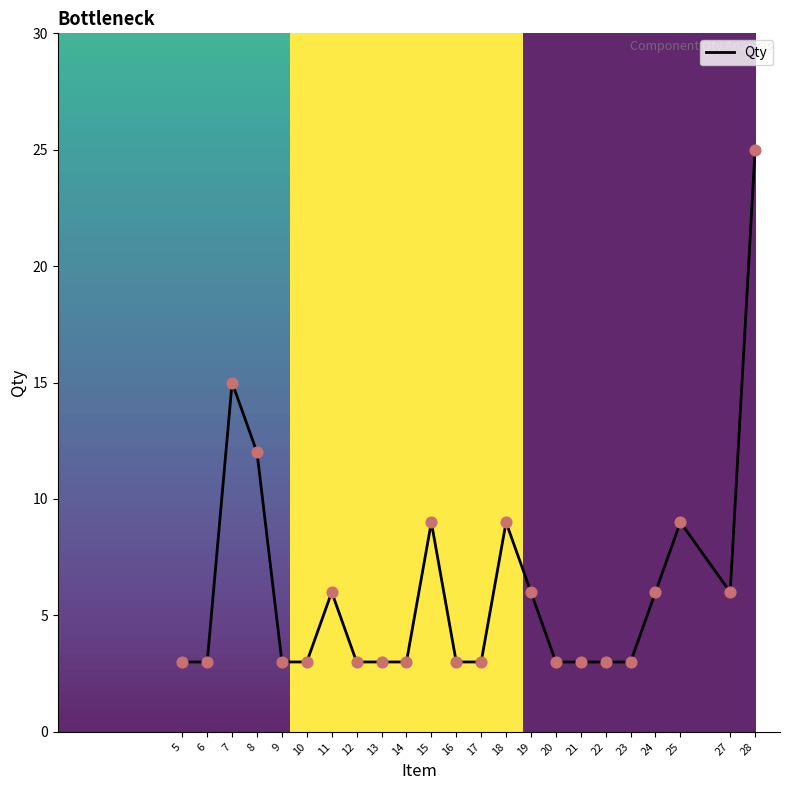

What is the change in value from 17 to 27?

+3